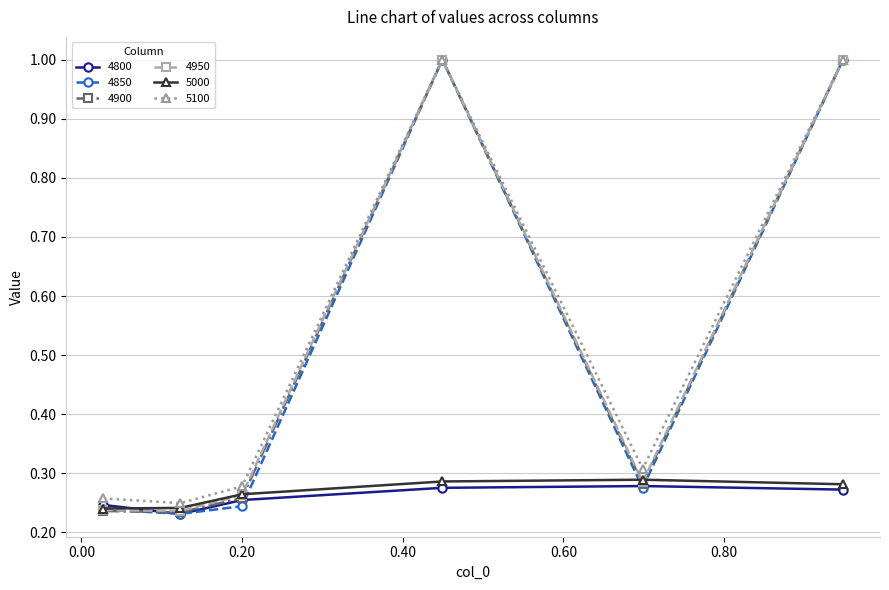

At how many categories does at least one series exceed 0?

6